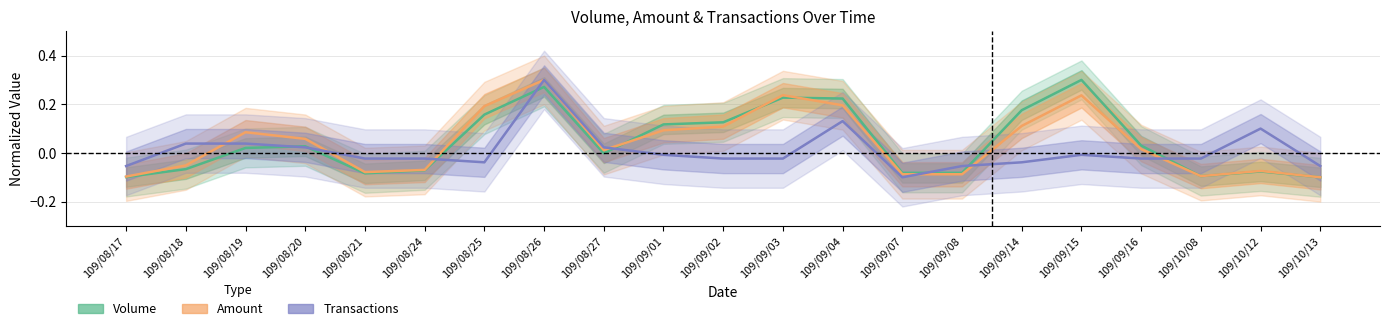

List the series in order of their peak value, highest first.

Volume, Amount, Transactions